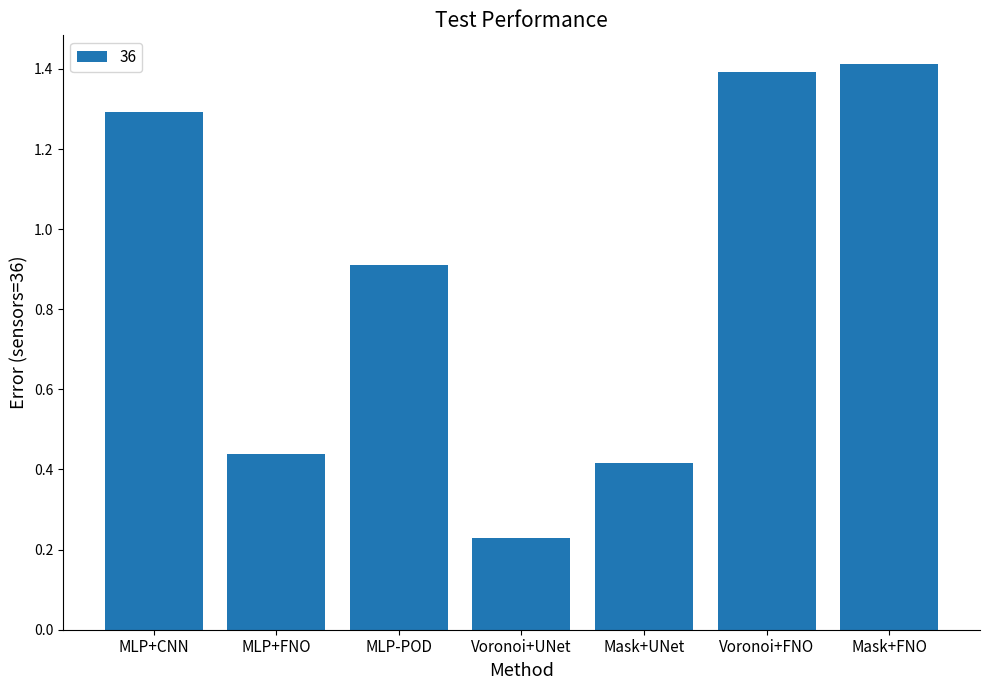

List the labels in order of value, smallest first.

Voronoi+UNet, Mask+UNet, MLP+FNO, MLP-POD, MLP+CNN, Voronoi+FNO, Mask+FNO